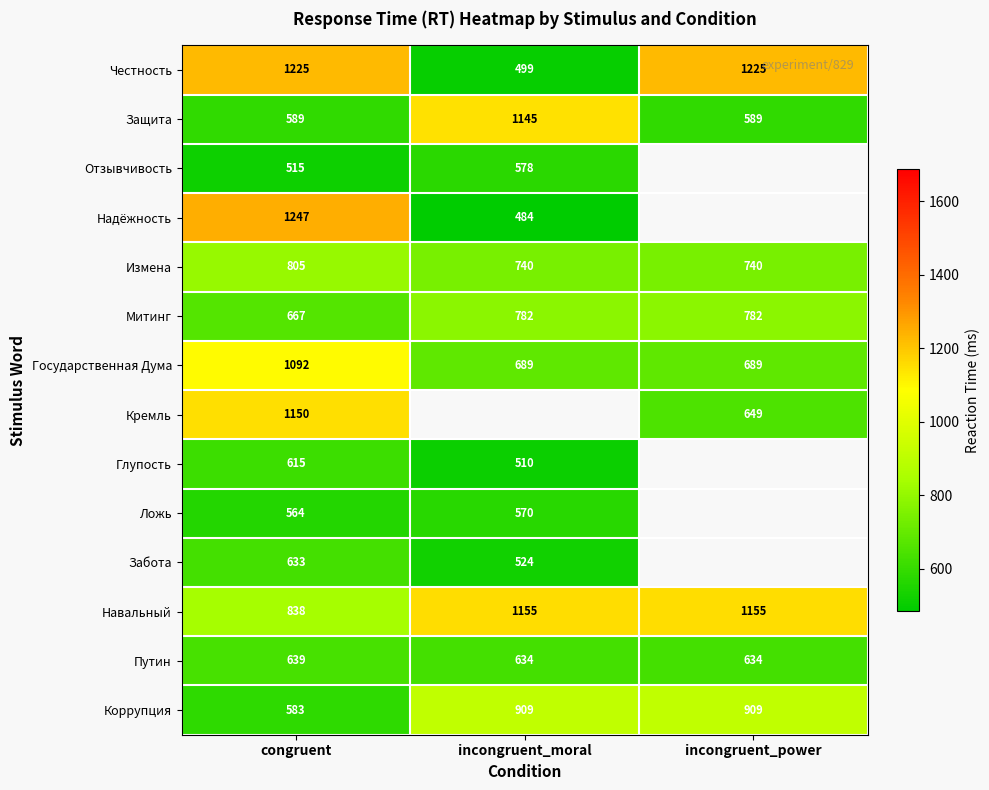

What is the minimum value shown in the chart?

484.0